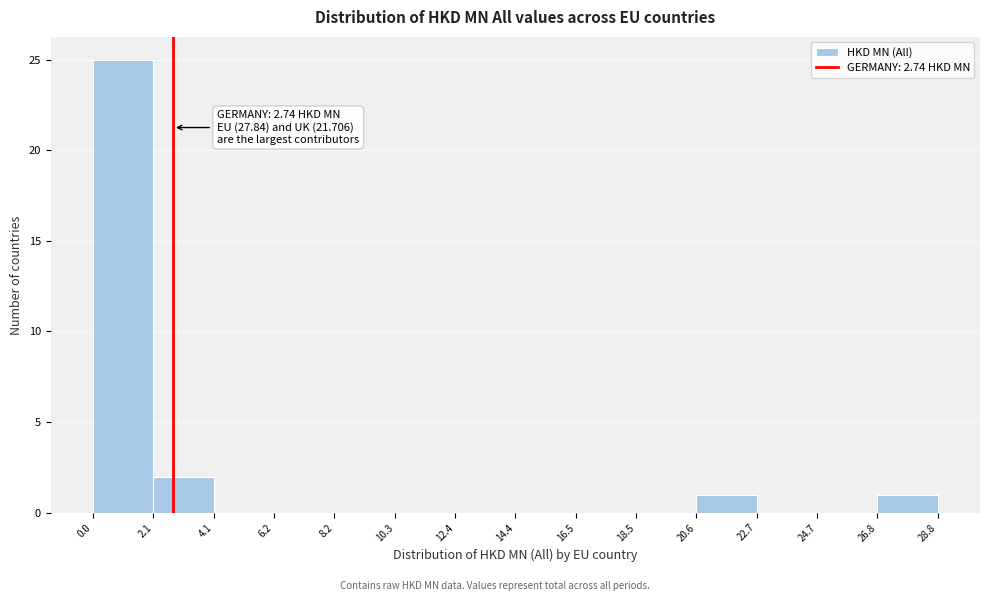

Over which range of the x-axis is the bar tallest?

0.0 to 2.1